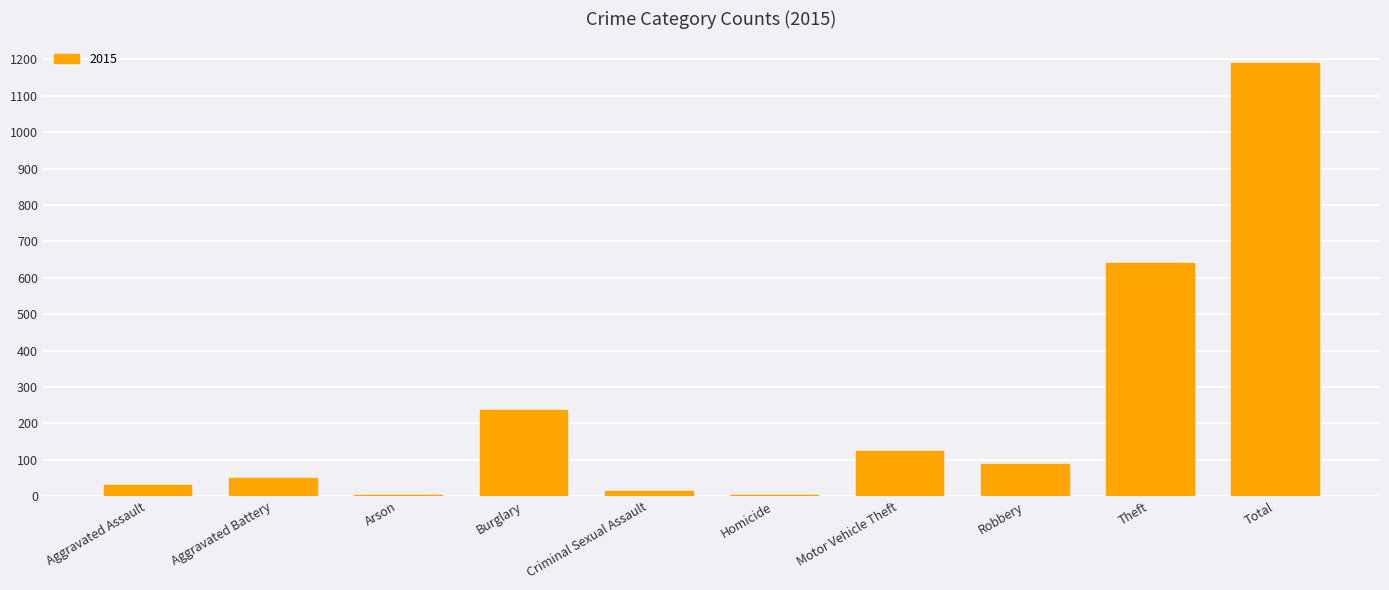

What is the sum of all values?

2380